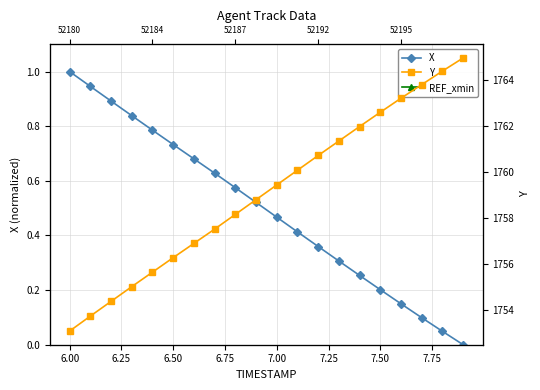

True or false: X and REF_xmin intersect in this chart.

False